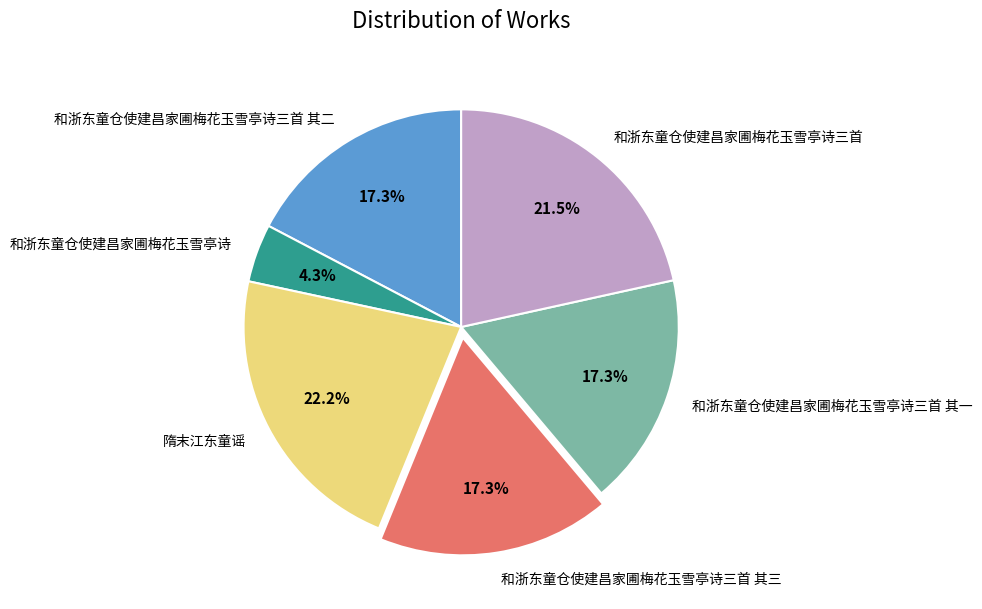

Does any single category account for the majority?

No